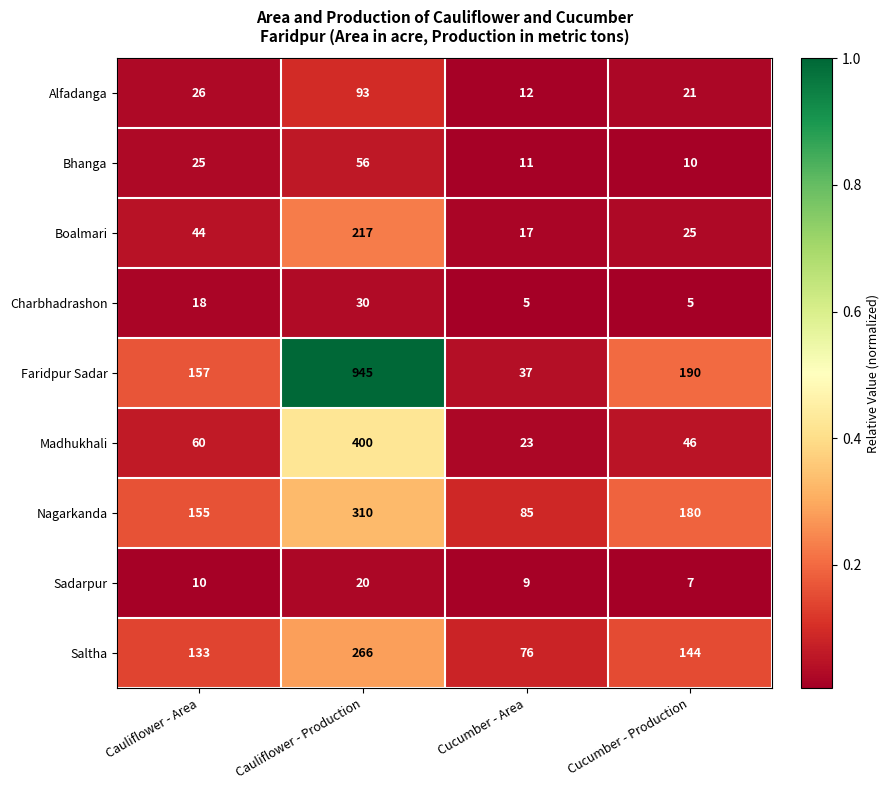

Which category has the highest value in the Madhukhali series?

Cauliflower - Production